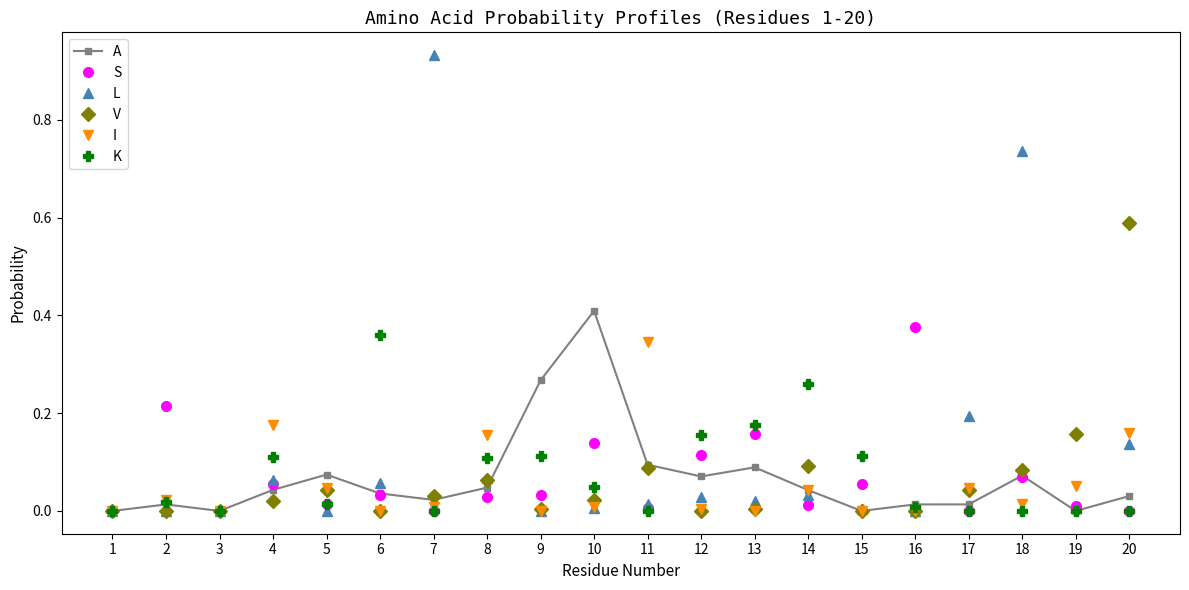

Which series has the largest range (max minus min)?

L